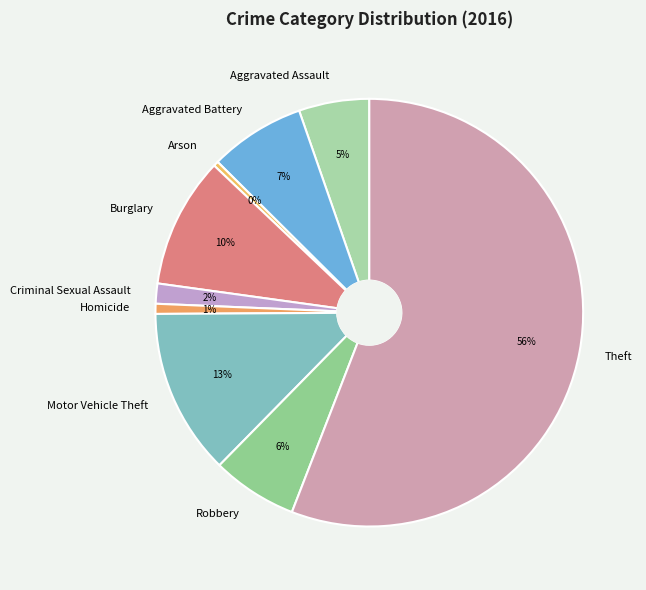

Does Theft account for over 50% of the chart?

Yes